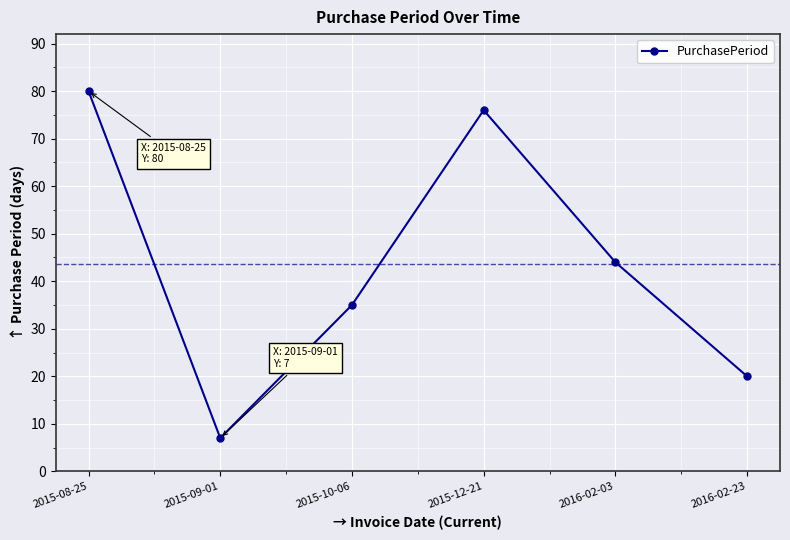

At which category does the data reach its first local valley?

2015-09-01